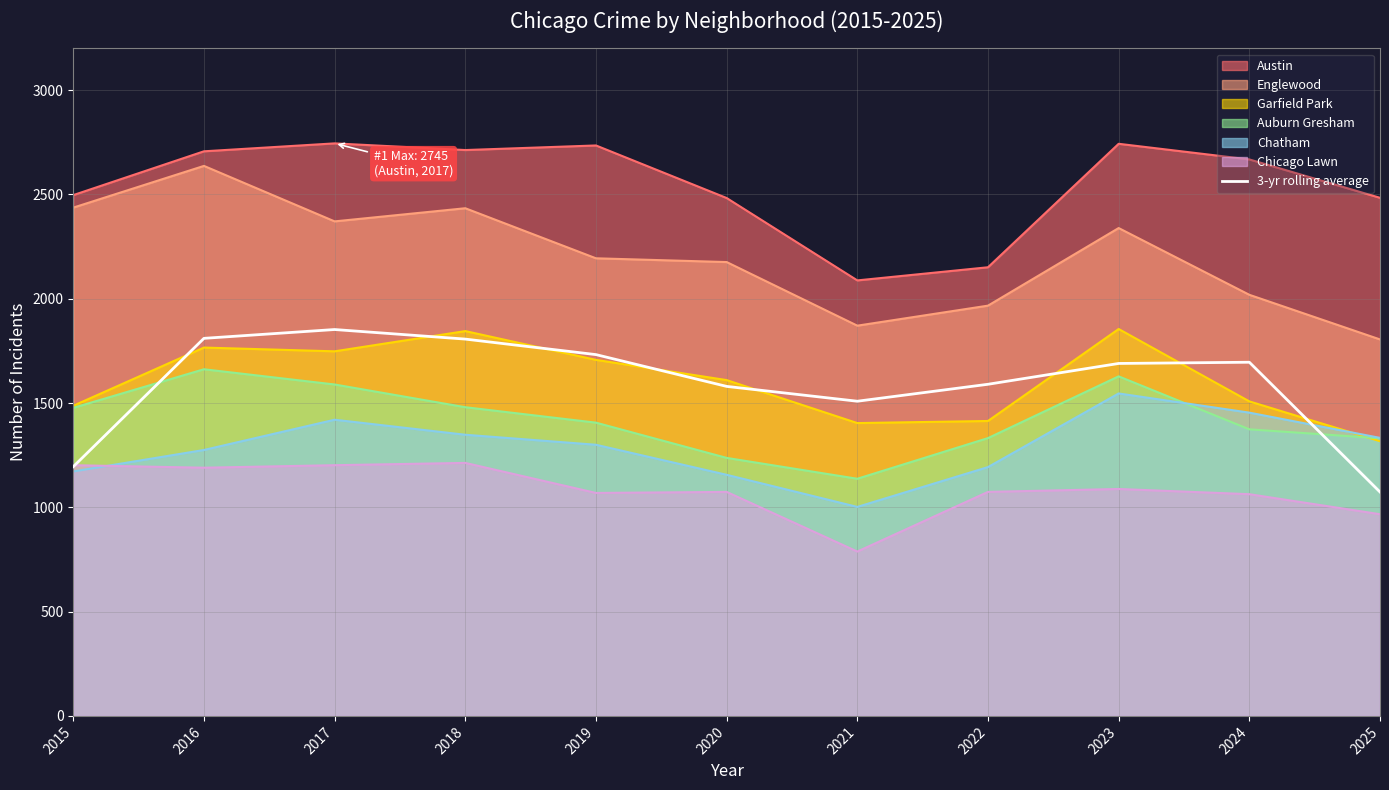

True or false: there are more than 2 points higher than both neighbors.

False